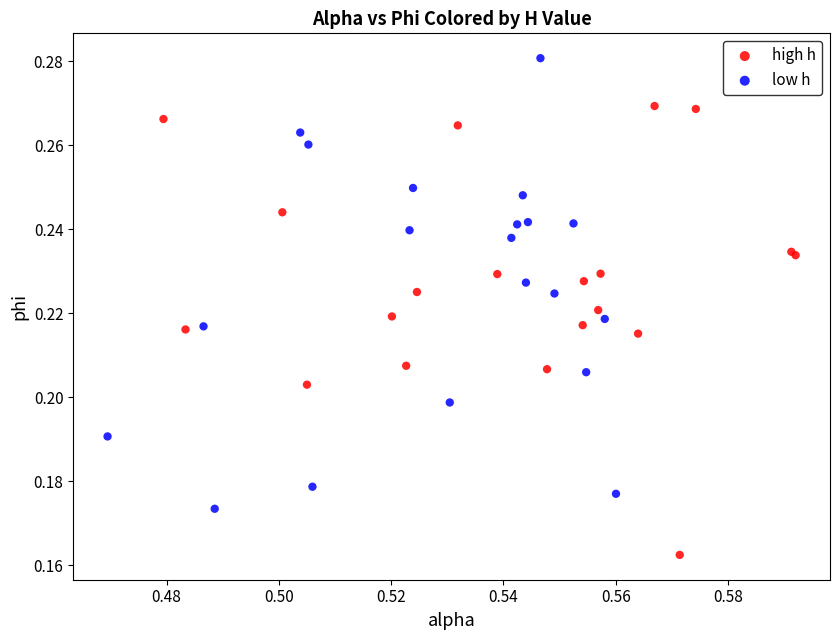

Which series reaches the maximum Y coordinate?

low h